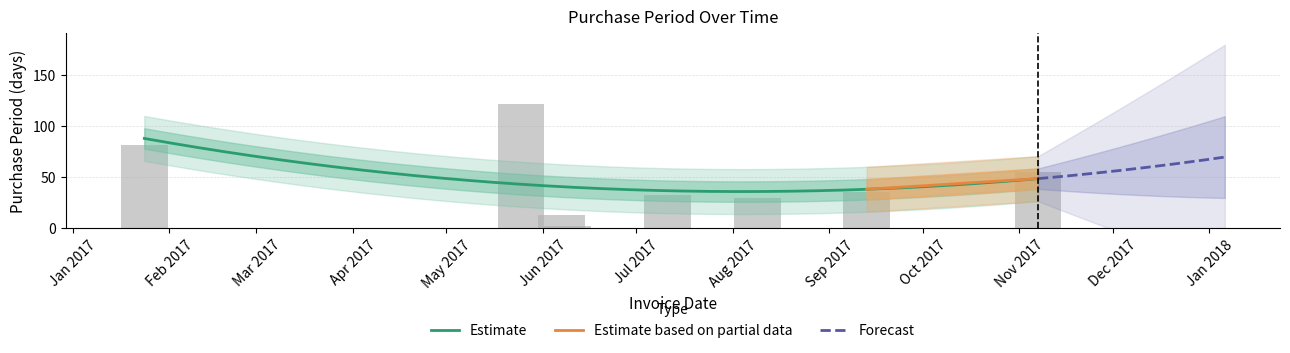

The chart shows a value of 32 at 2017-07-11. True or false?

True